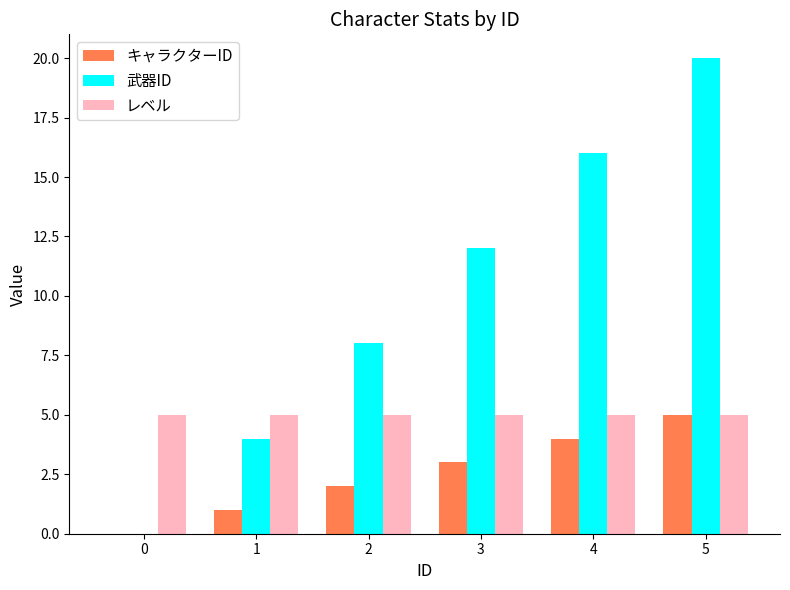

Between 0 and 5, which series saw the biggest shift?

武器ID